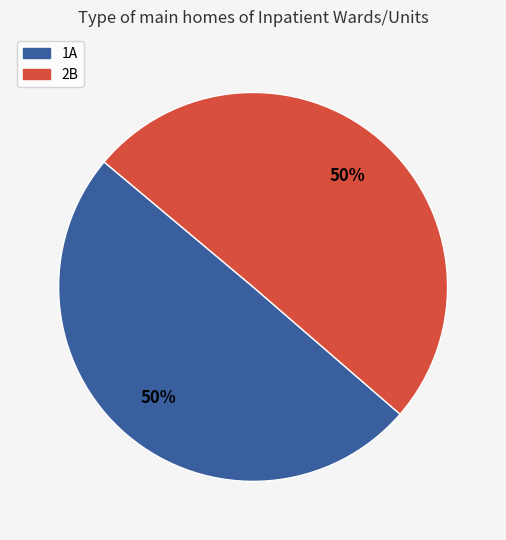

Is the sum of 2B and 1A greater than half?

Yes